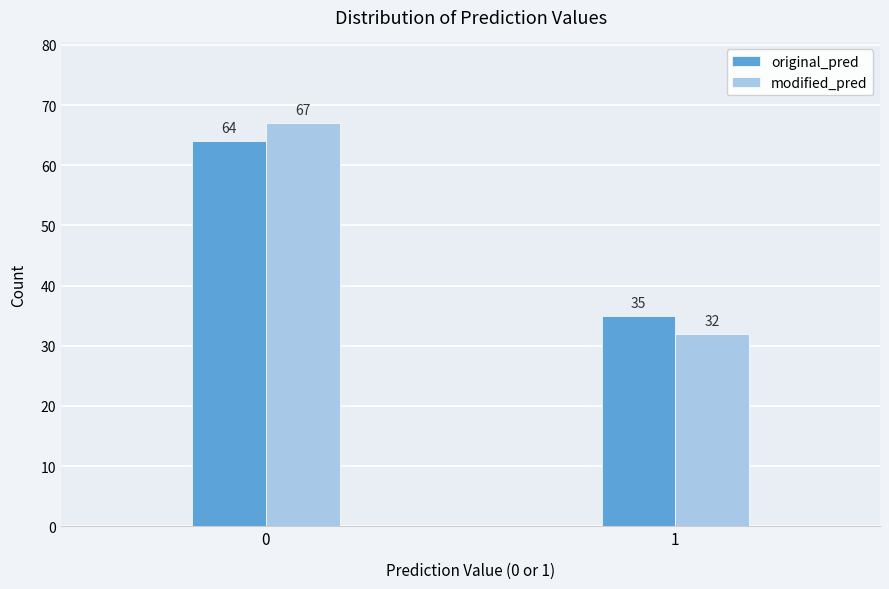

Reading left to right, extract all data points from this chart.

original_pred: 64	35
modified_pred: 67	32